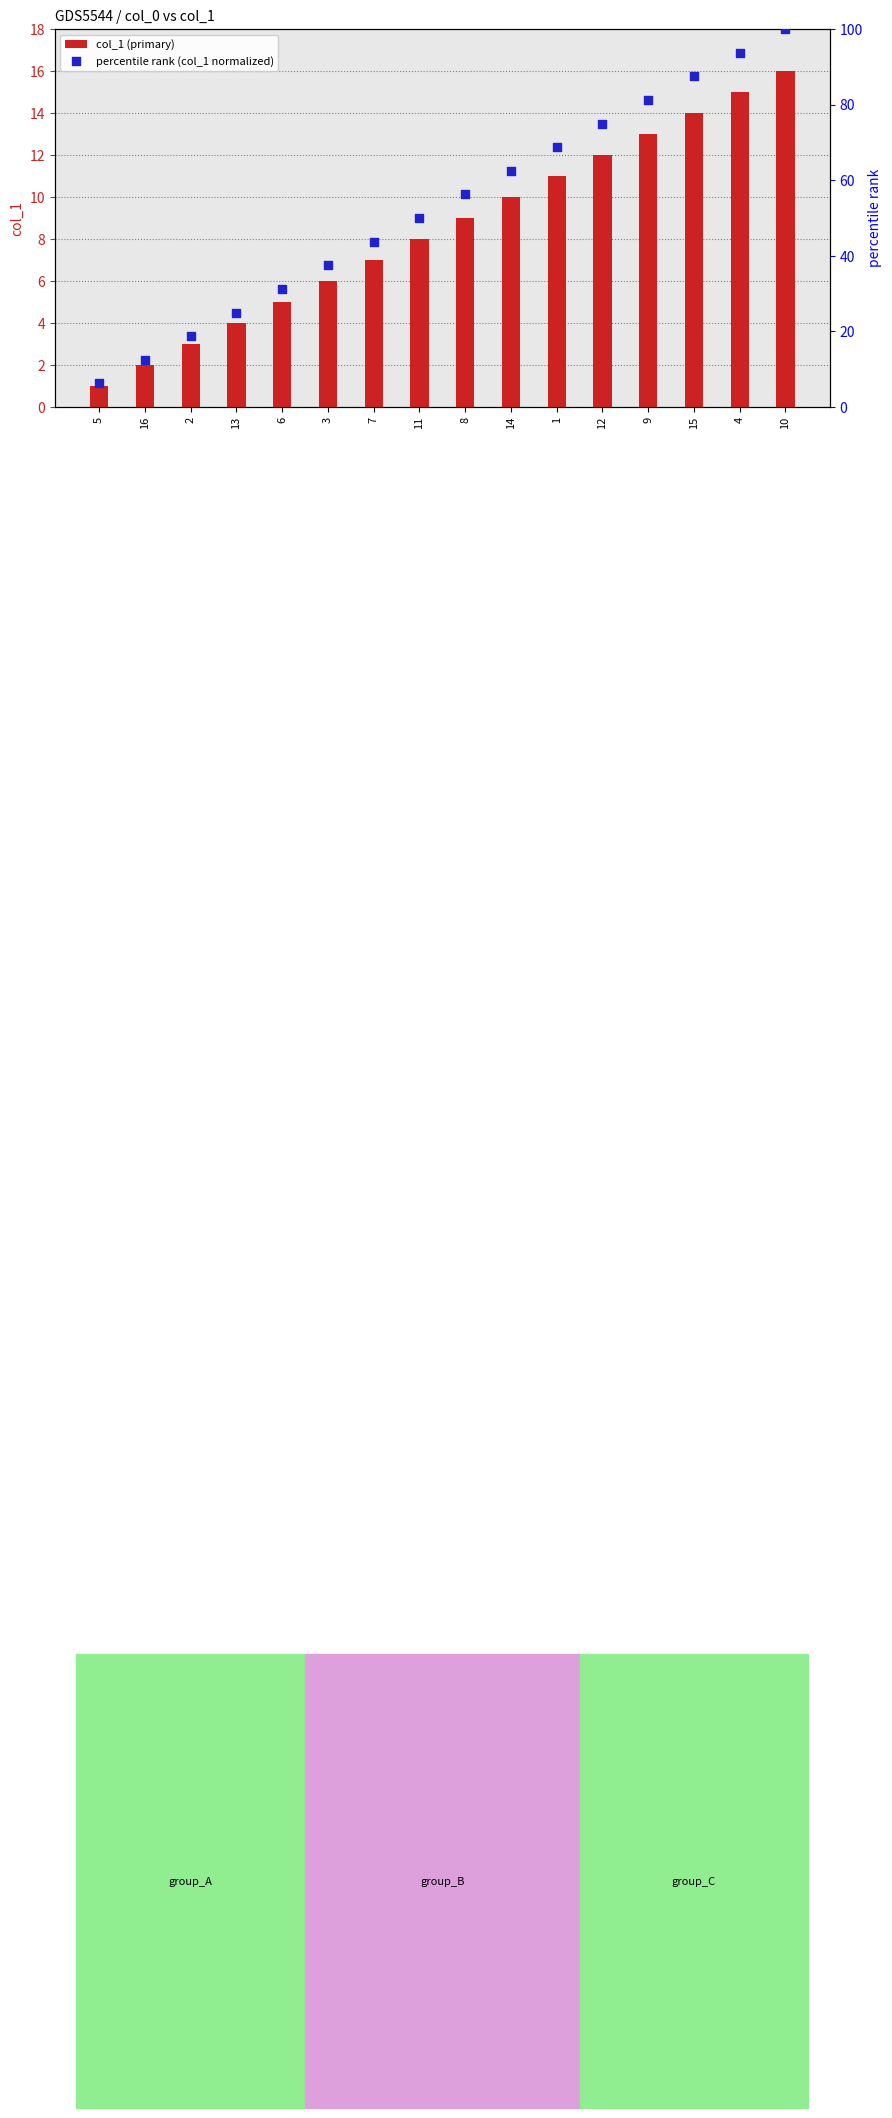

What is the total value across all series at 9?

94.2